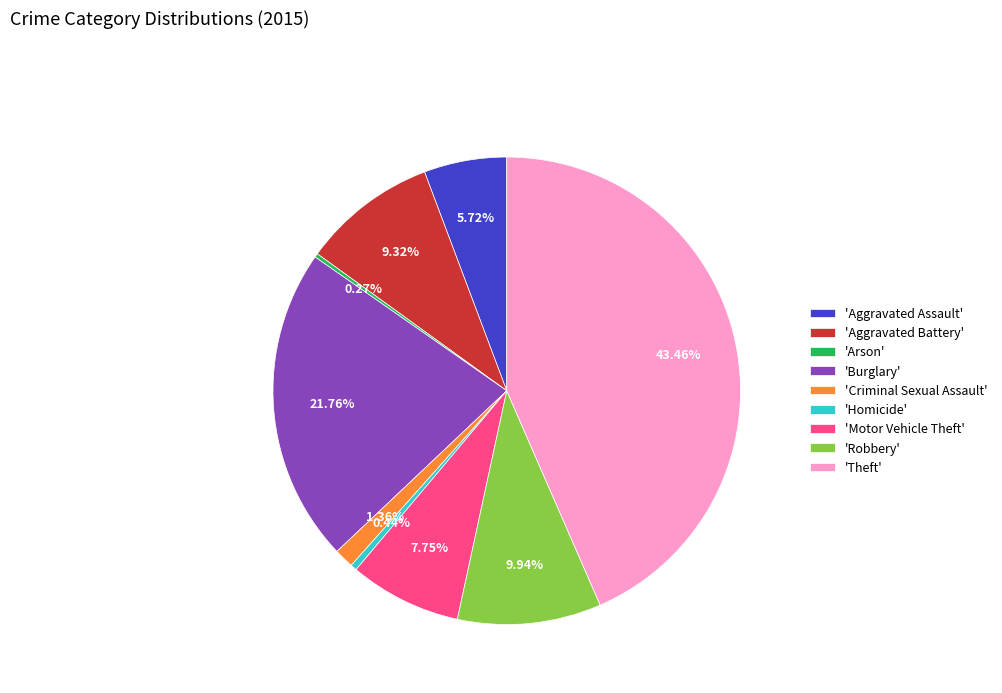

Is there a majority slice in this chart?

No